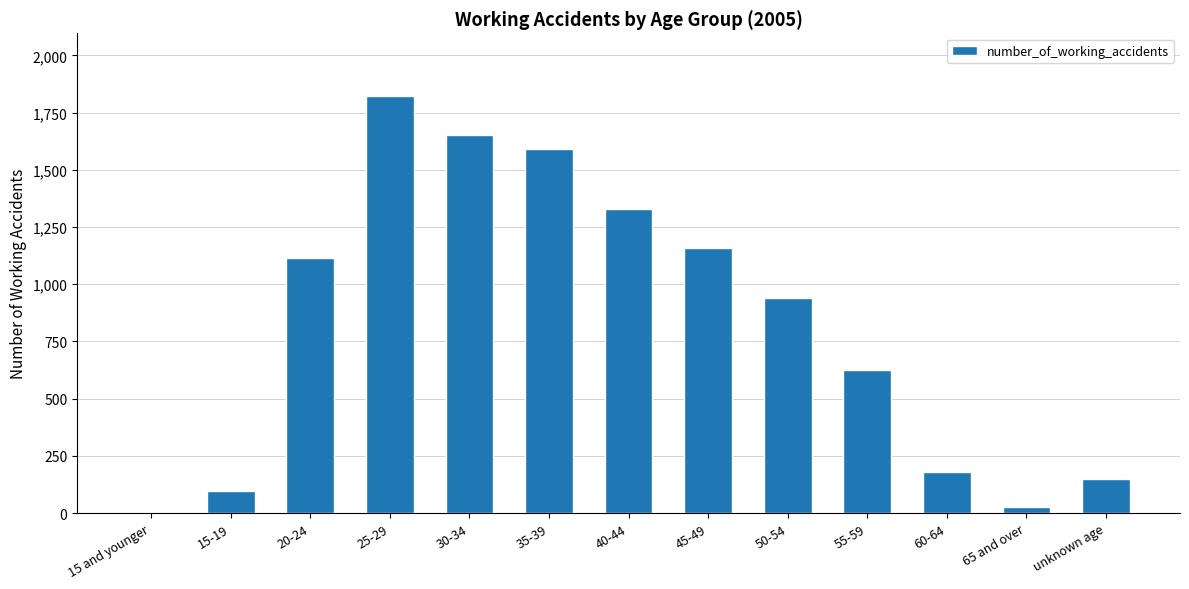

The chart shows a value of 23 at 15-19. True or false?

False